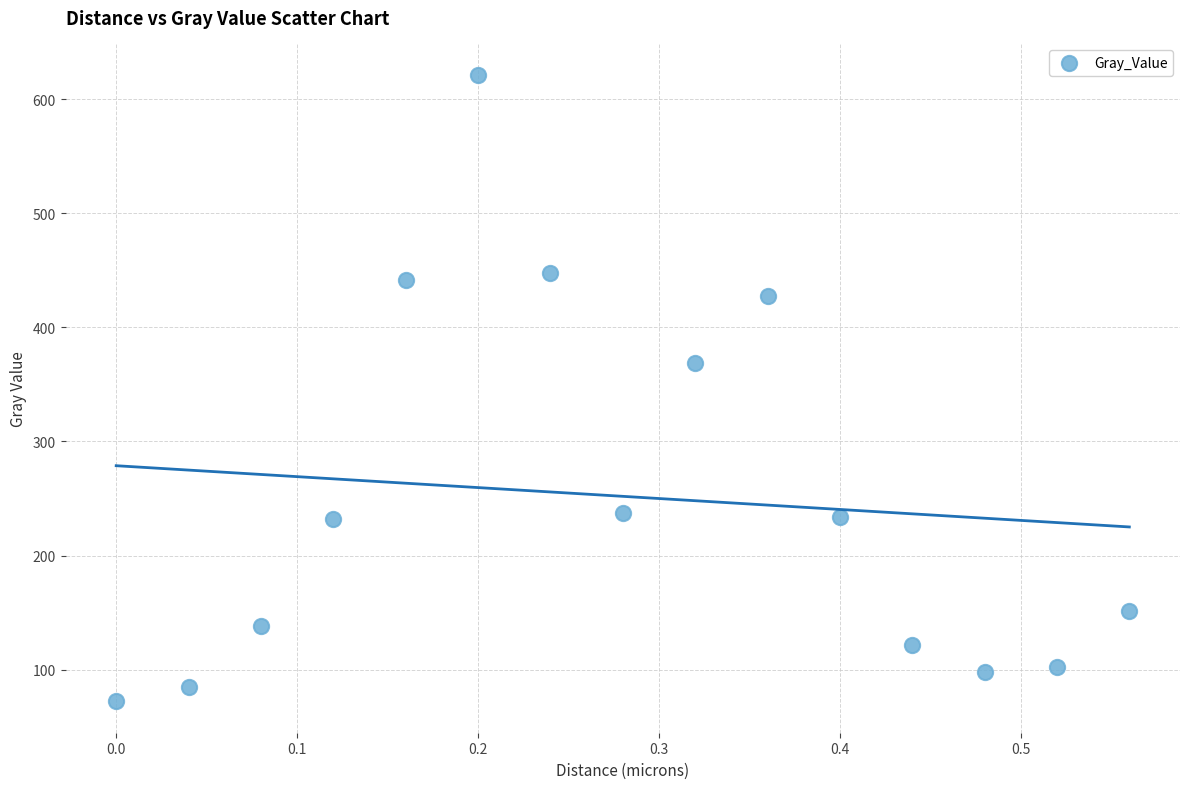

What is the range of X values (max minus min)?

0.6